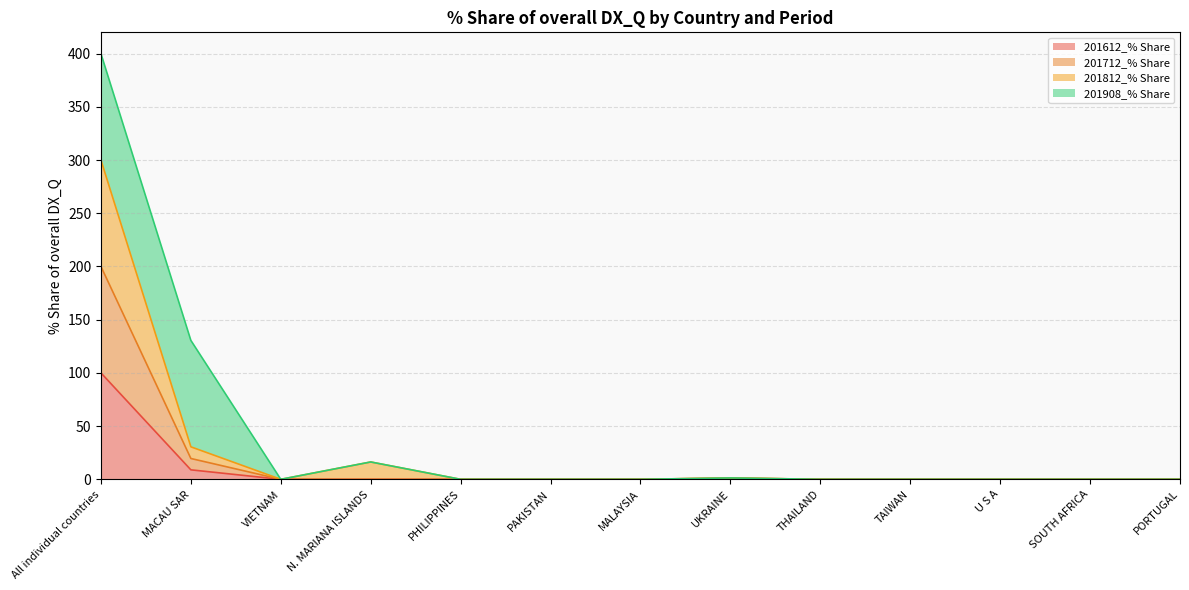

List the labels in order of 201712_% Share value, smallest first.

VIETNAM, N. MARIANA ISLANDS, PHILIPPINES, PAKISTAN, MALAYSIA, THAILAND, TAIWAN, U S A, SOUTH AFRICA, PORTUGAL, UKRAINE, MACAU SAR, All individual countries